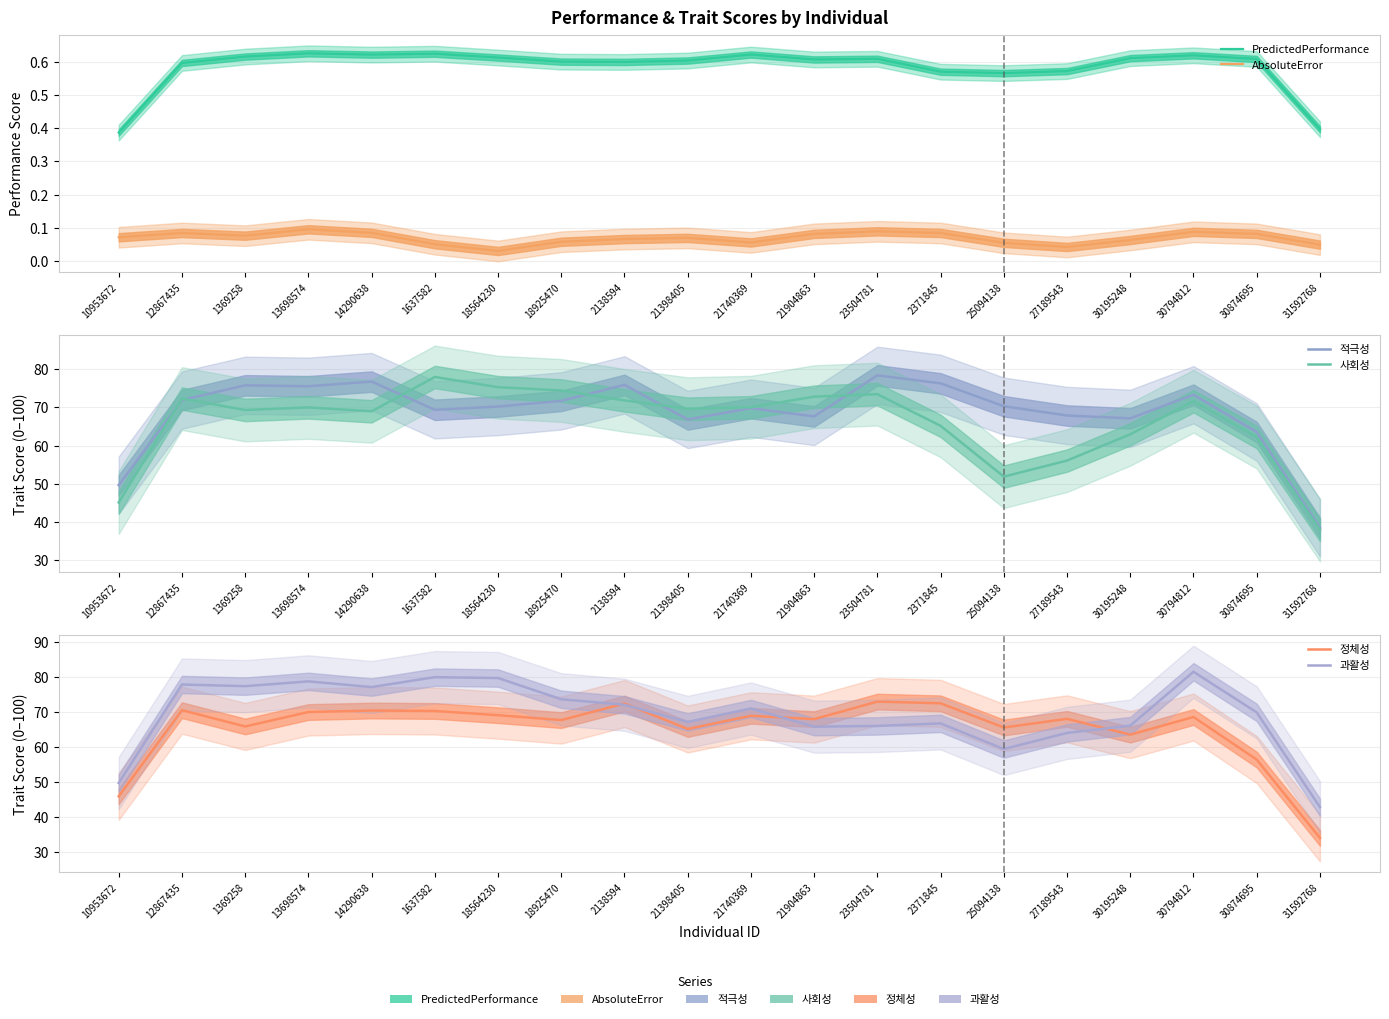

Where is the first local maximum for AbsoluteError?

12867435